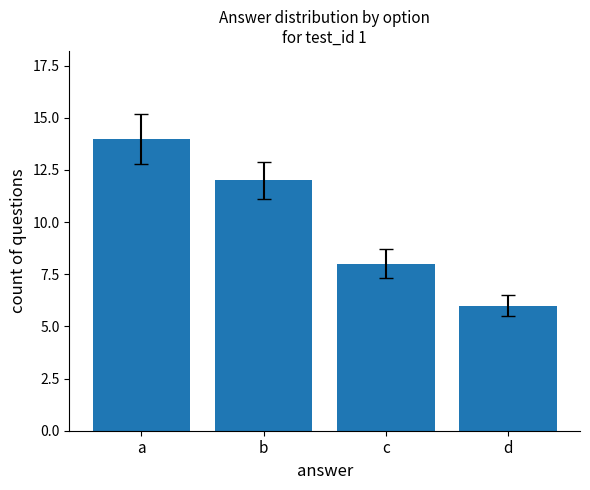

Is it true that the value at a is 9?

False